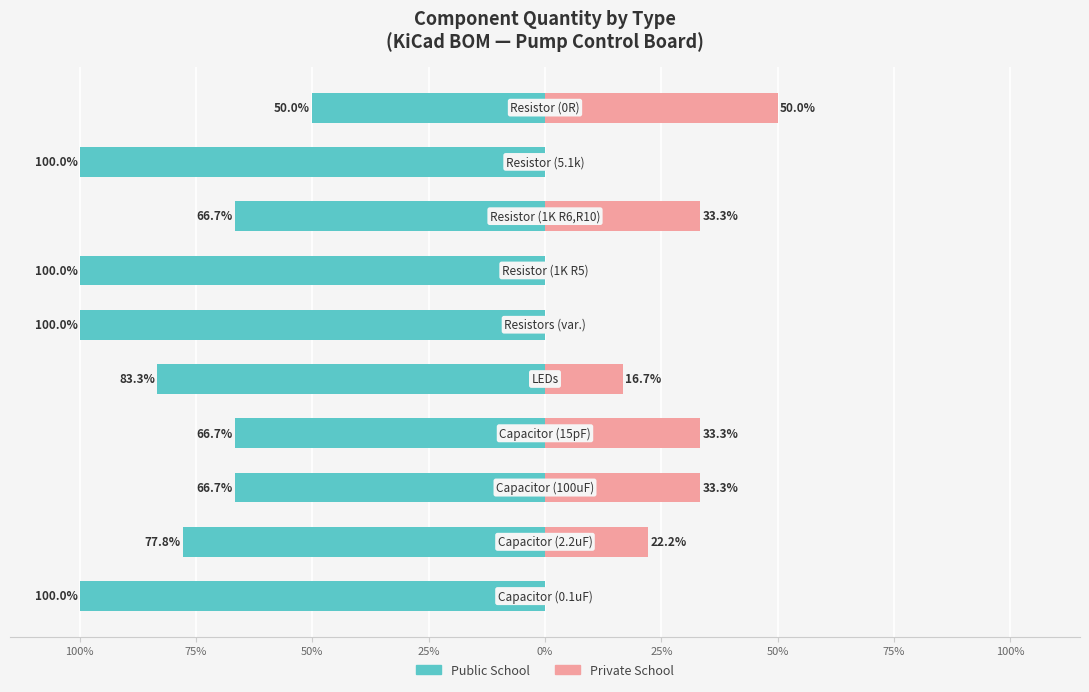

Is the value of Private School at 75% greater than the value of Public School at 50%?

Yes